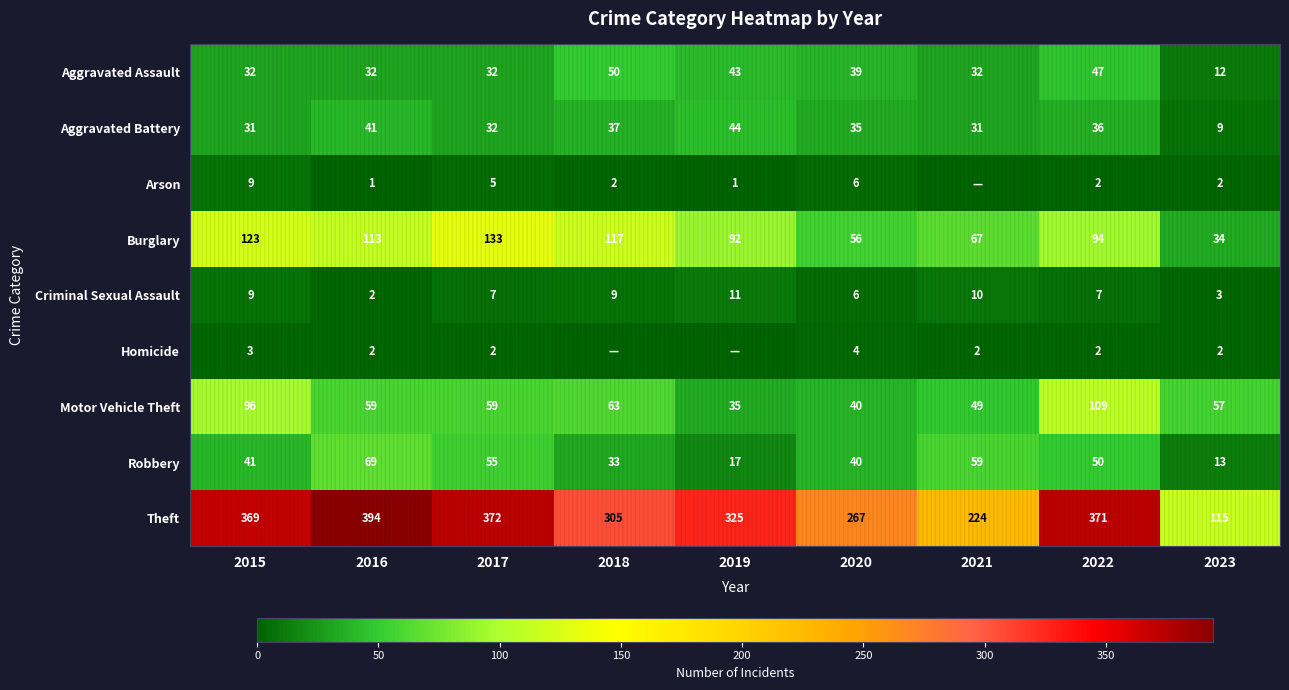

How many series are shown in this chart?

9